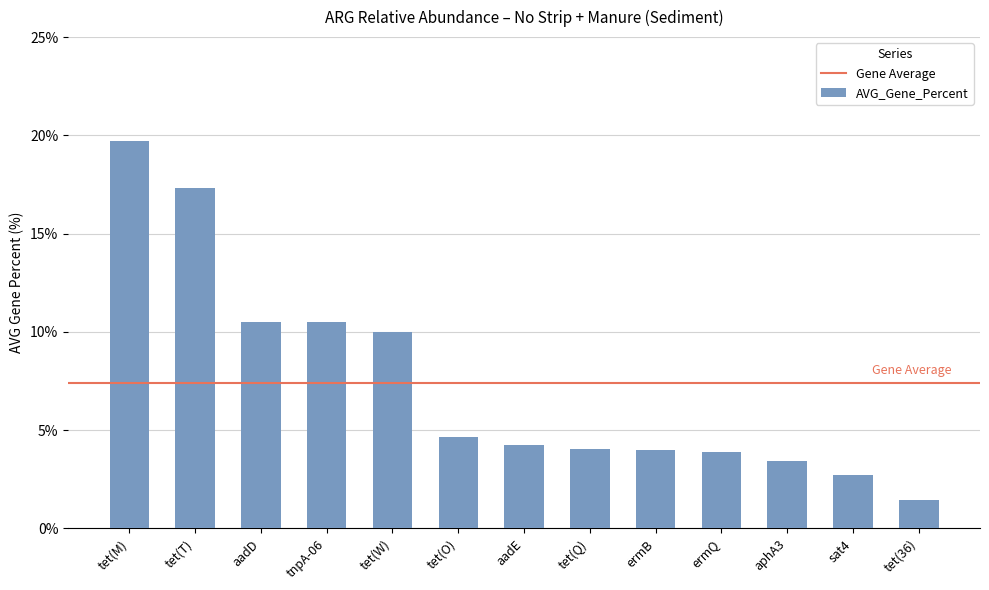

Where is the data nearest to the value 10?

tet(W)